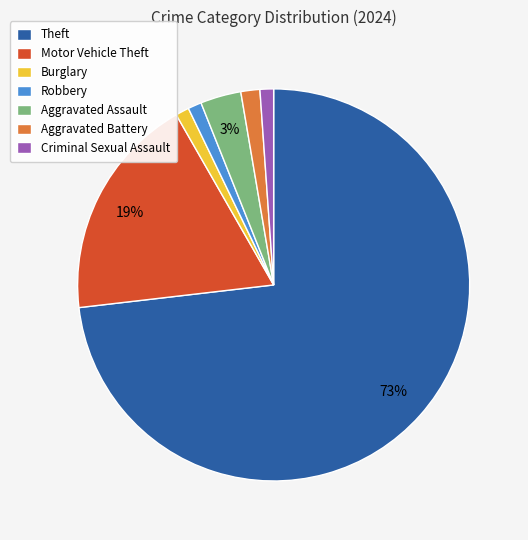

The Criminal Sexual Assault slice represents 1% of the pie. True or false?

True